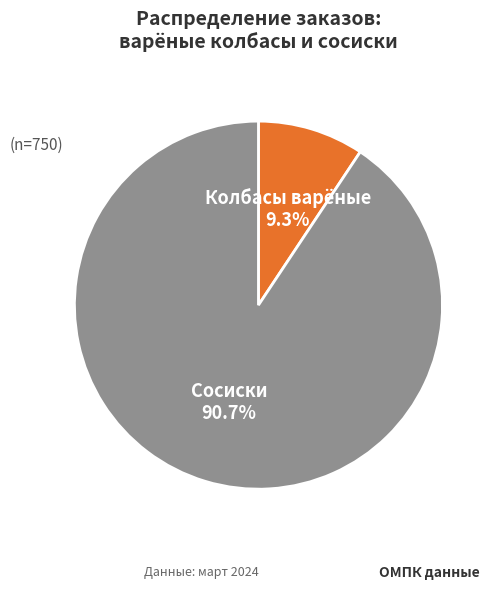

Rank the categories by value from highest to lowest.

Сосиски, Колбасы варёные